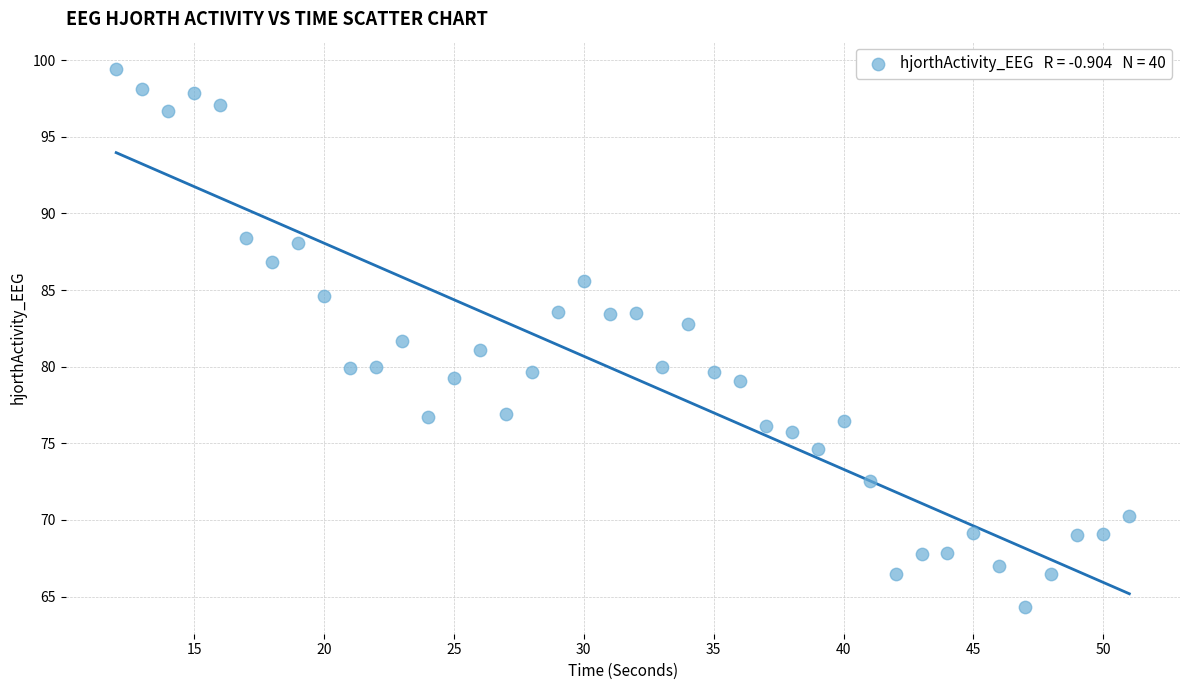

What is the range of Y values (max minus min)?

35.1